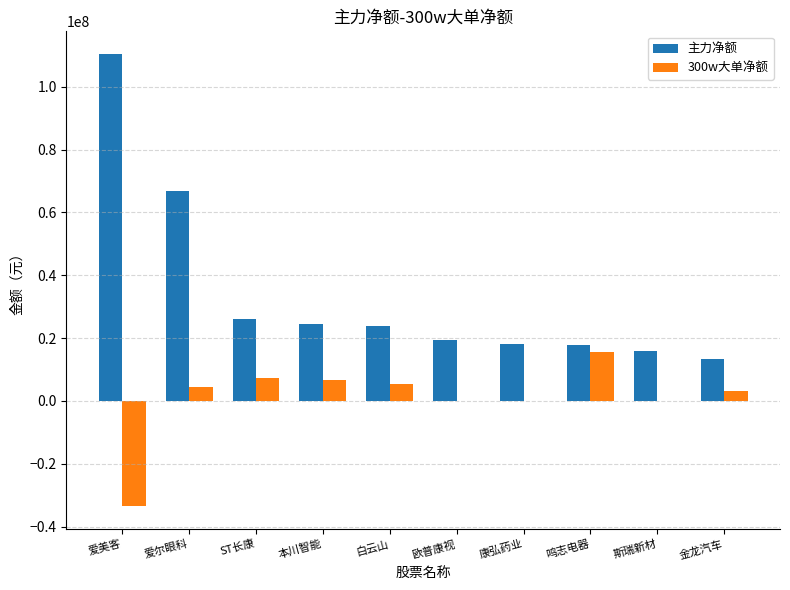

What is the sum of the 主力净额 values at 金龙汽车 and 欧普康视?

32663886